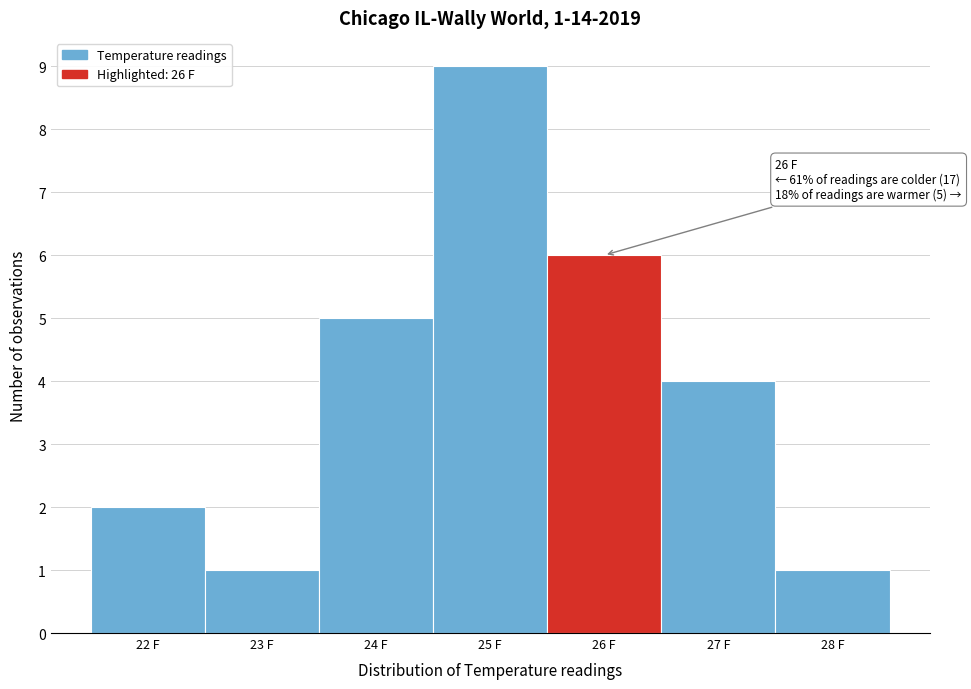

Over which range of the x-axis is the bar tallest?

24.5 to 25.5